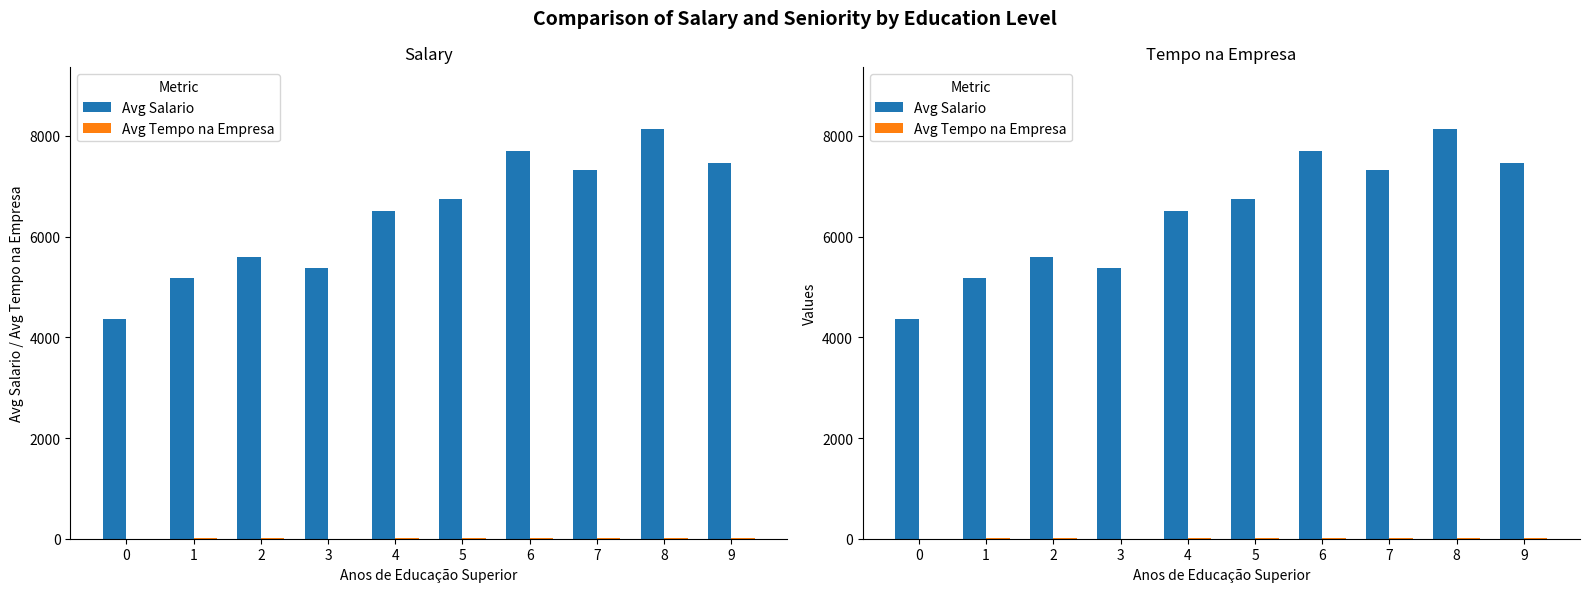

True or false: Avg Salario has a value of 8911.7 at 2.

False